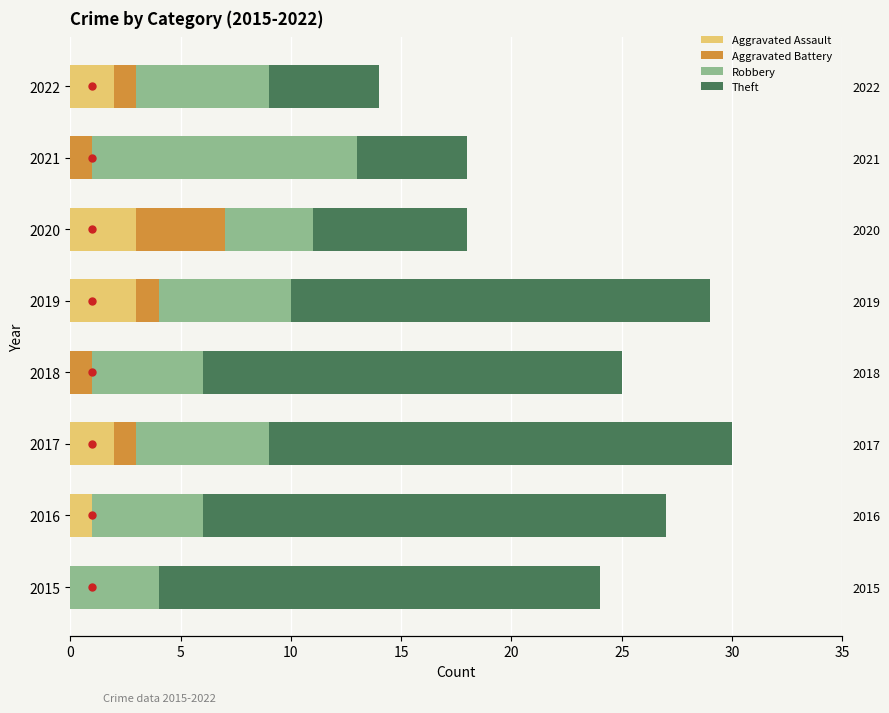

What is the difference between the highest and lowest values at 2015?

20